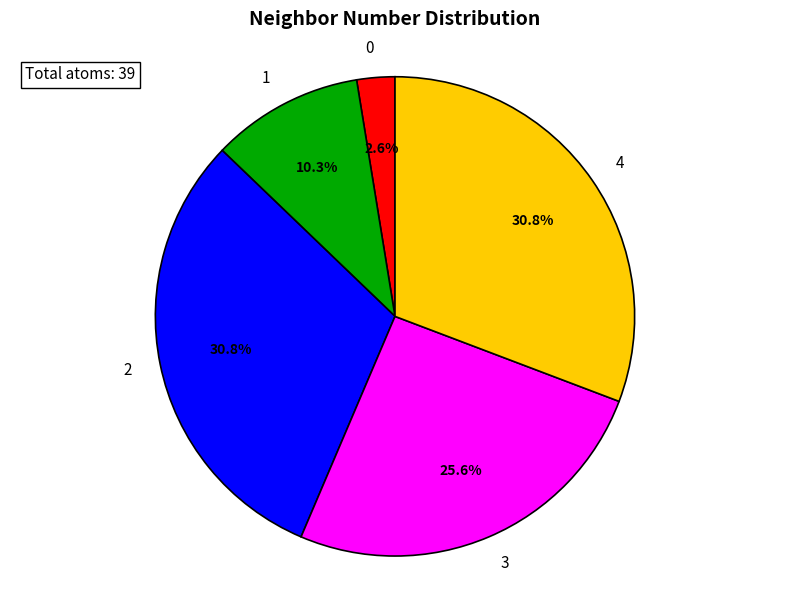

What percentage is NOT represented by 0?

97.4%